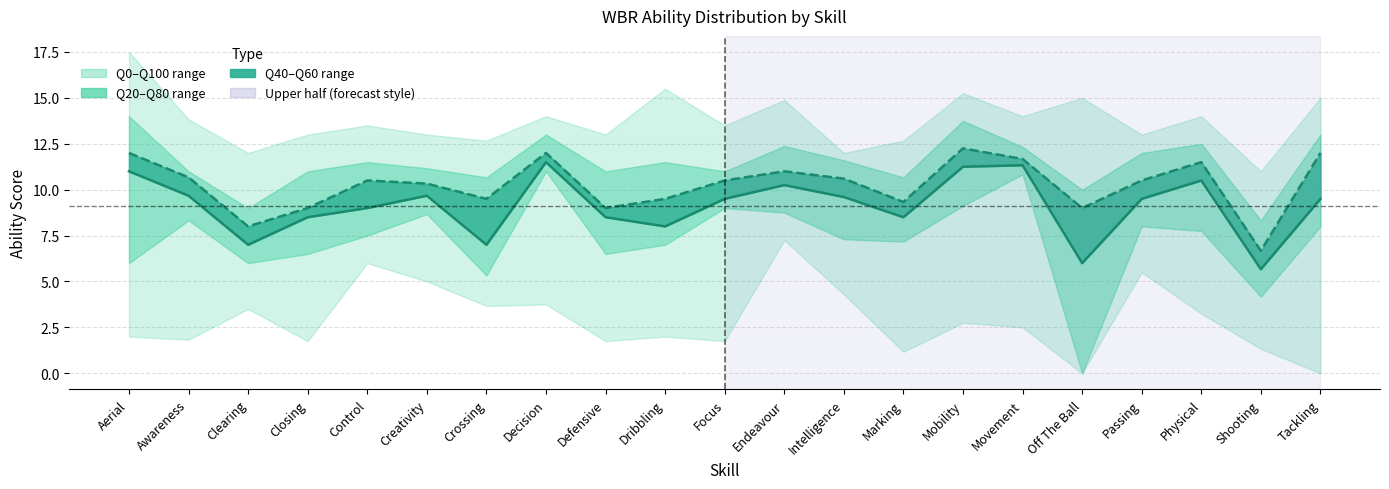

Which series has the largest range (max minus min)?

Q40 (median low)